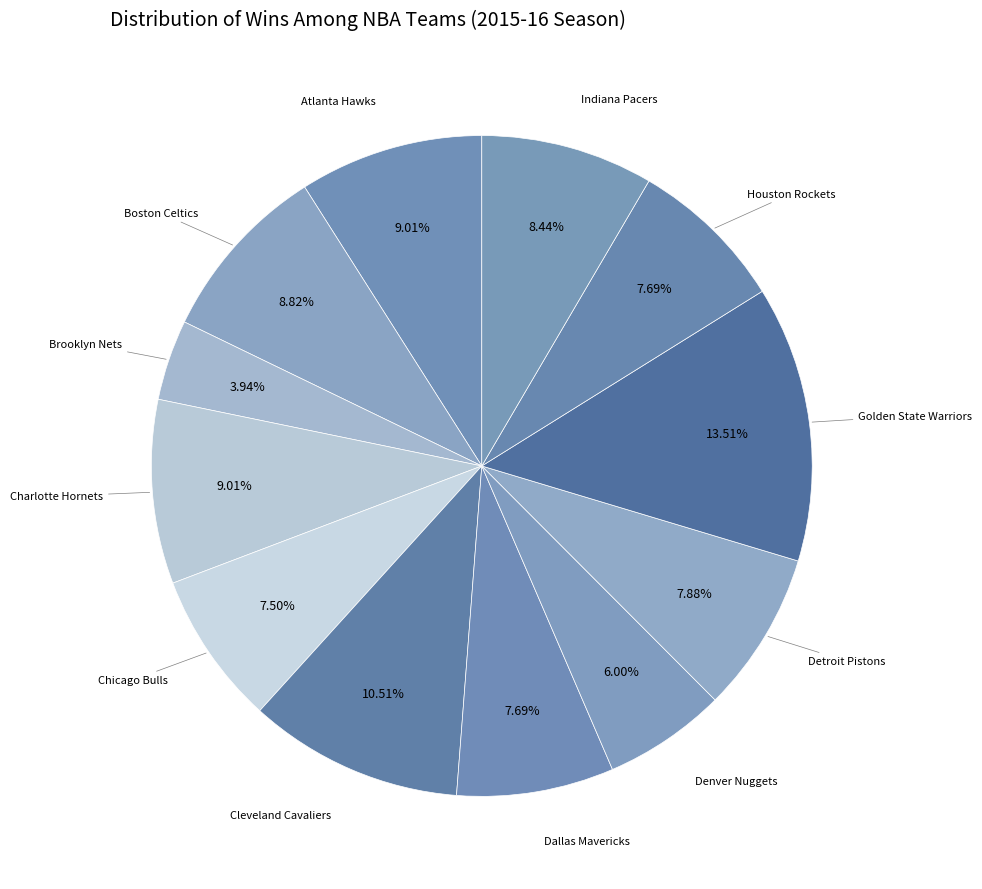

Count the number of slices in the pie.

12